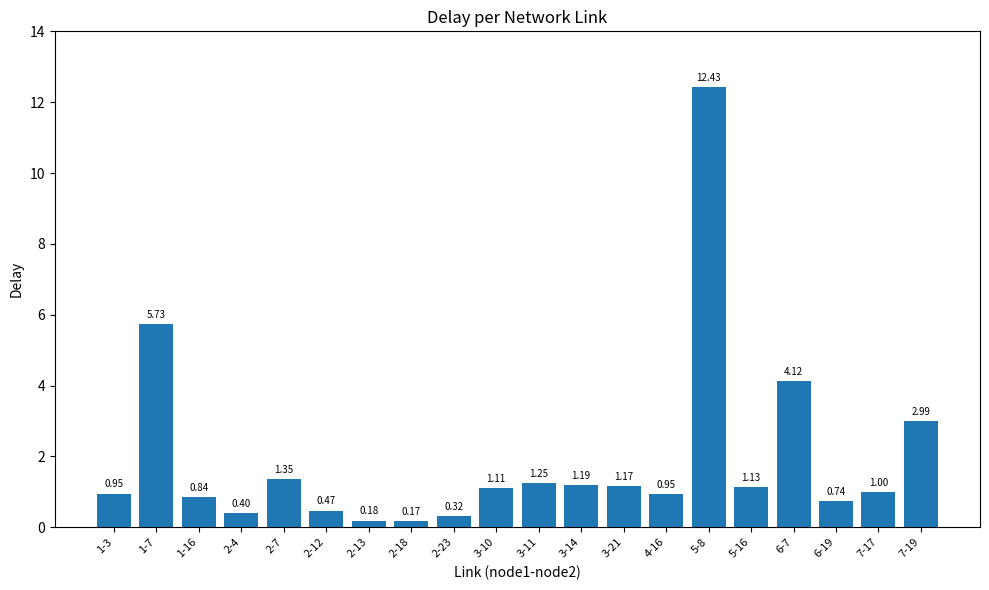

What is the average value?

1.9